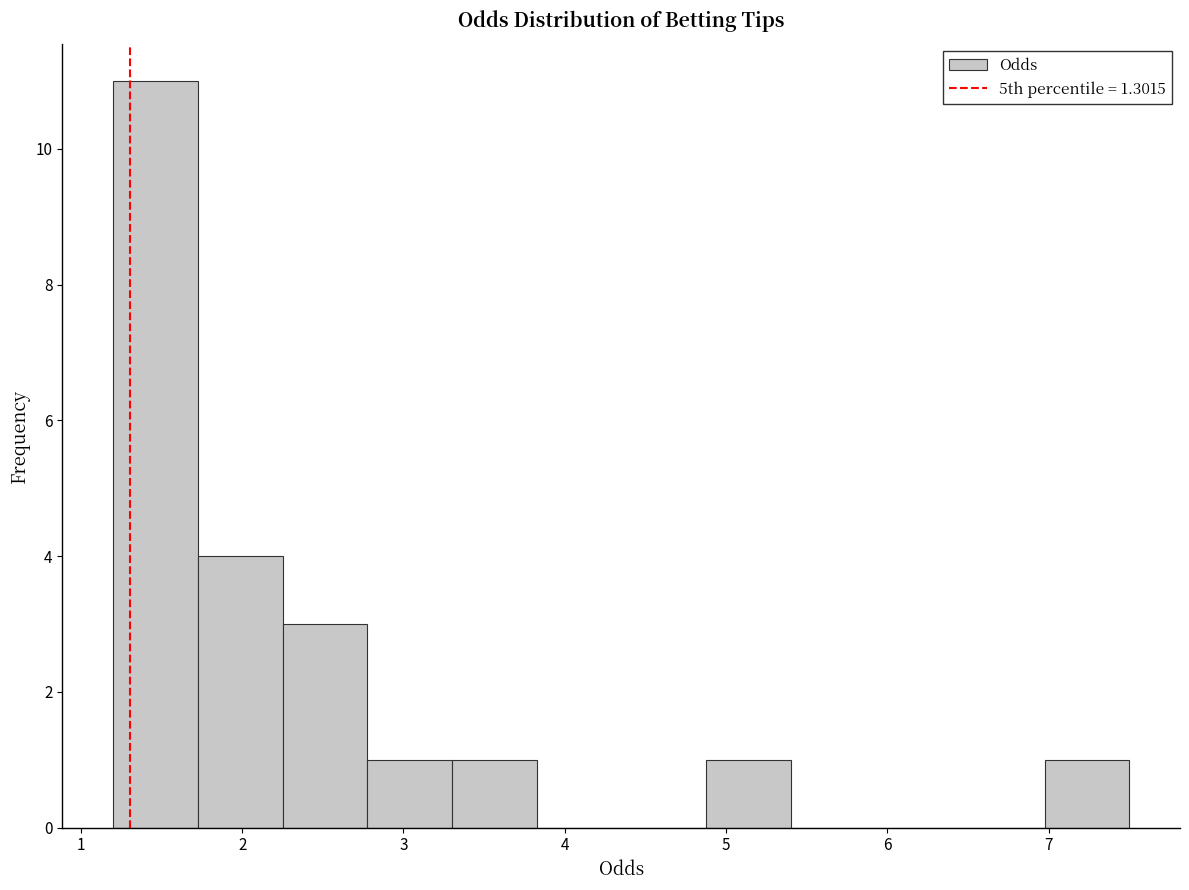

Which range on the x-axis has the tallest bar?

1.2 to 1.7